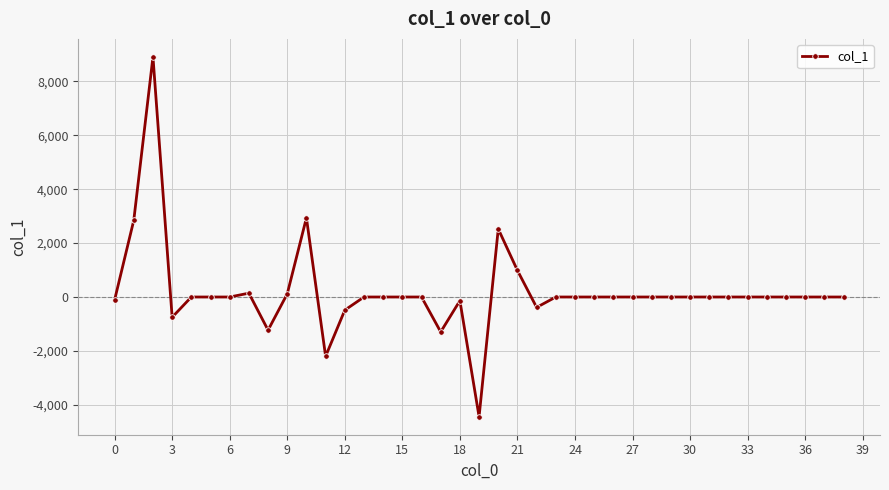

What is the sum of all values?

7421.7